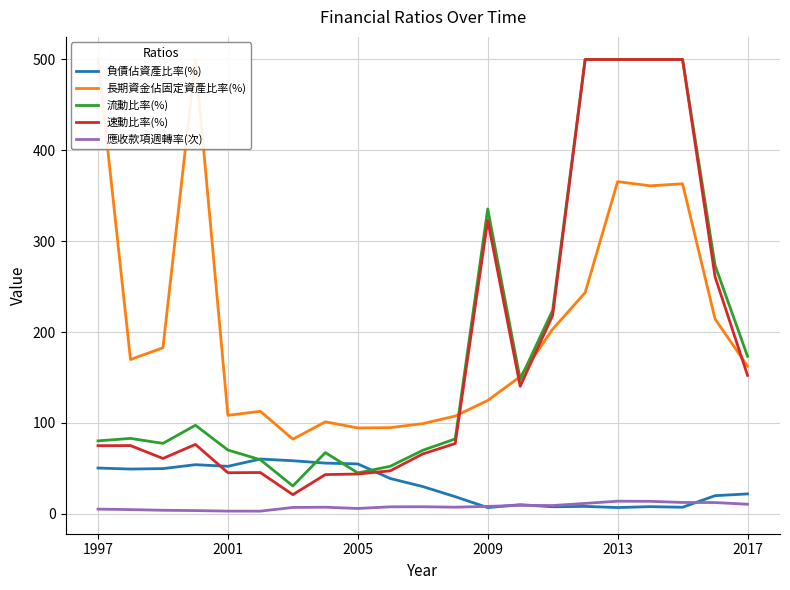

True or false: 速動比率(%) and 應收款項週轉率(次) intersect in this chart.

False